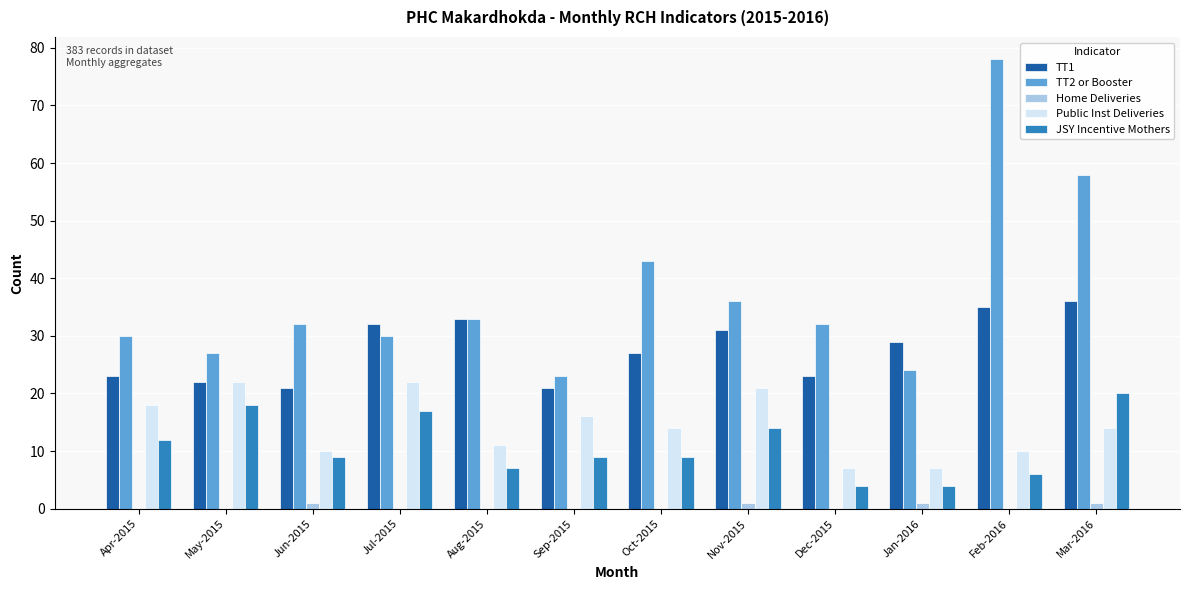

What is the sum of all TT2 or Booster values?

446